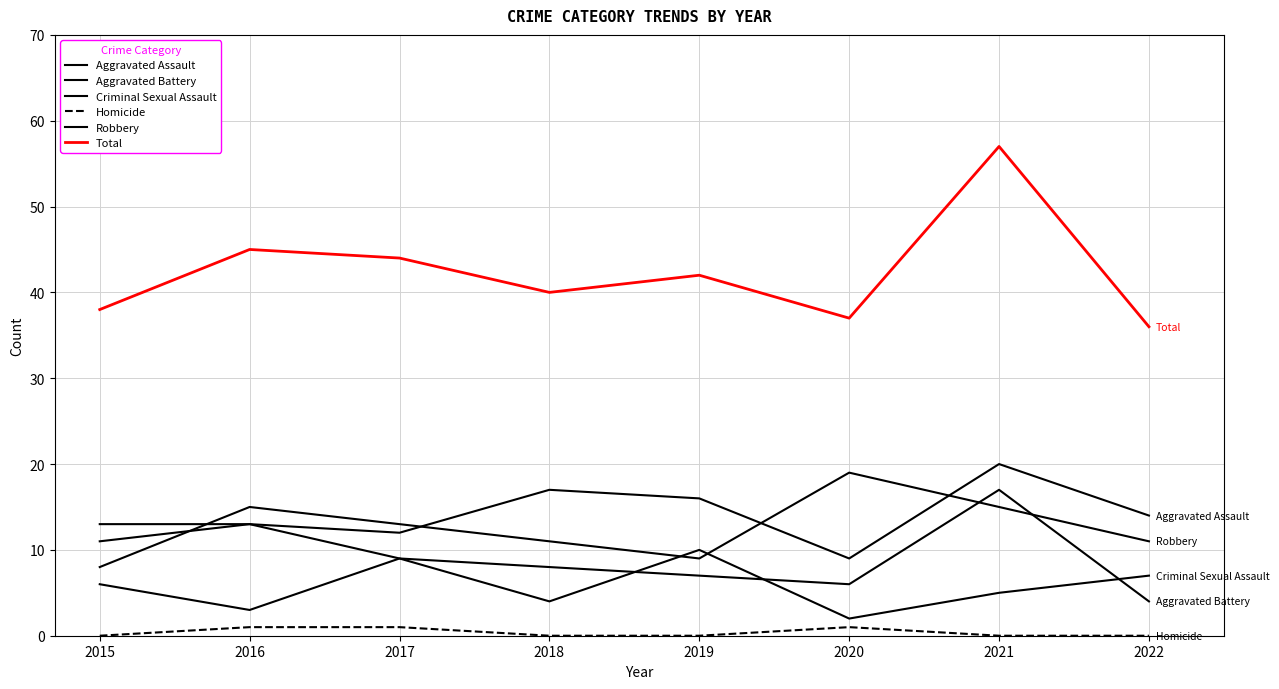

Which has a higher value, 2019 or 2016?

2019